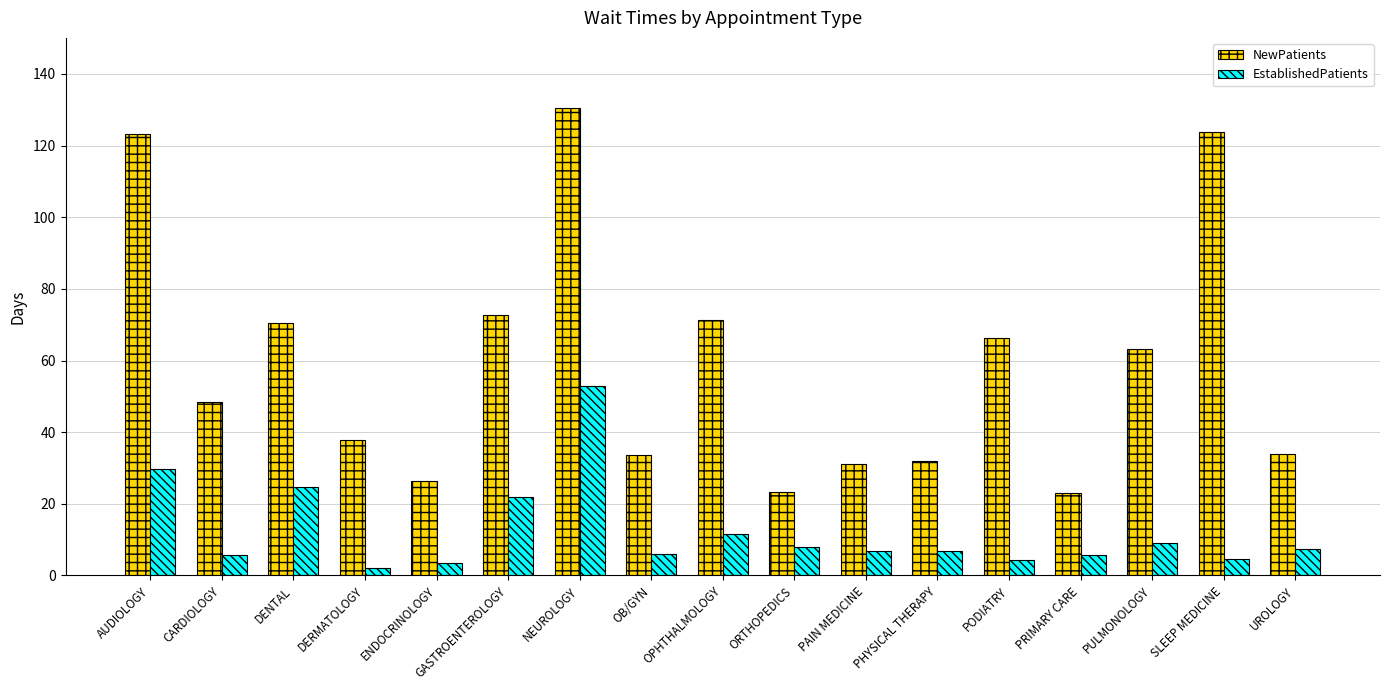

What are all the series names shown in the legend?

NewPatients, EstablishedPatients